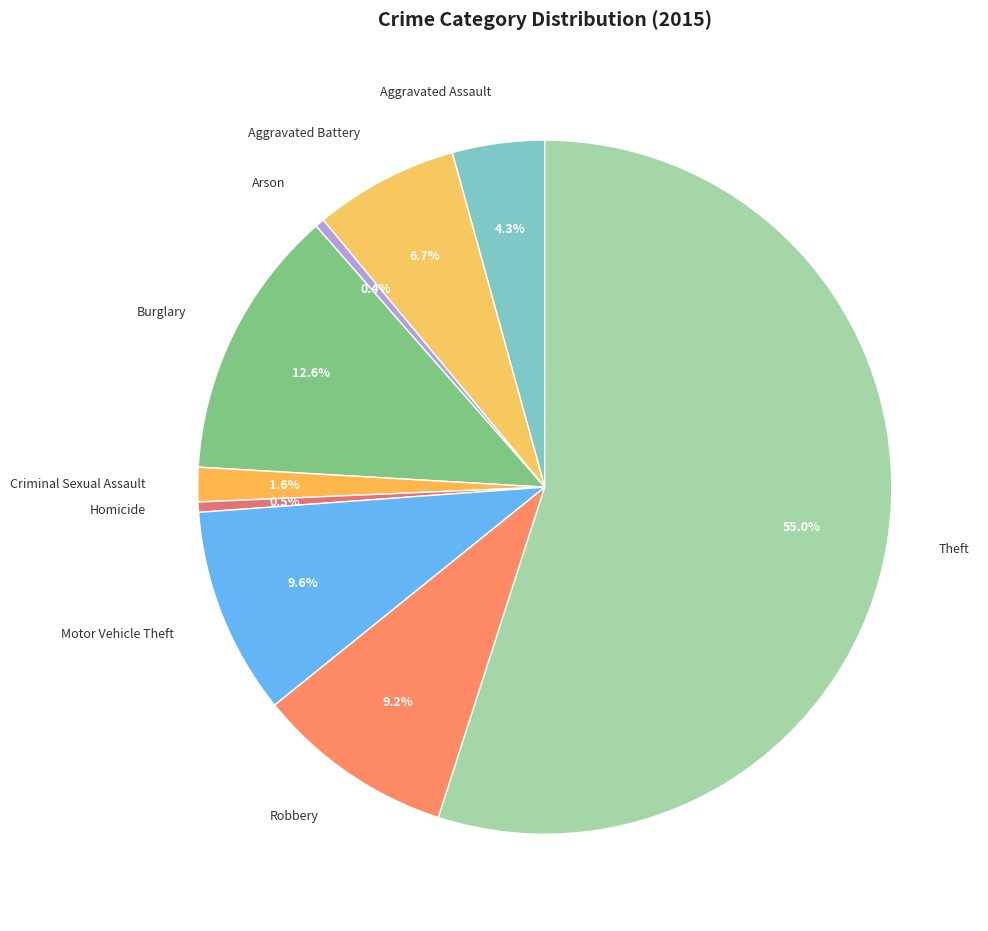

Which slice is the largest?

Theft